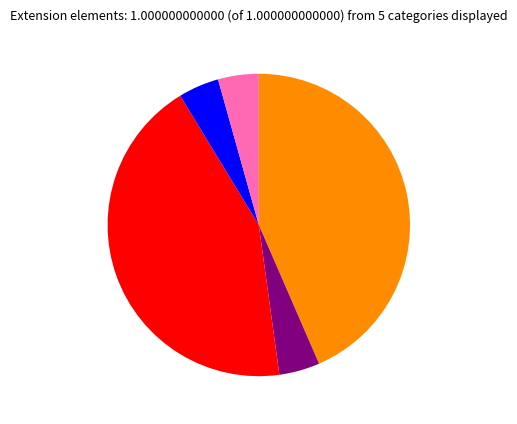

Is there any slice that represents more than half of the pie?

No